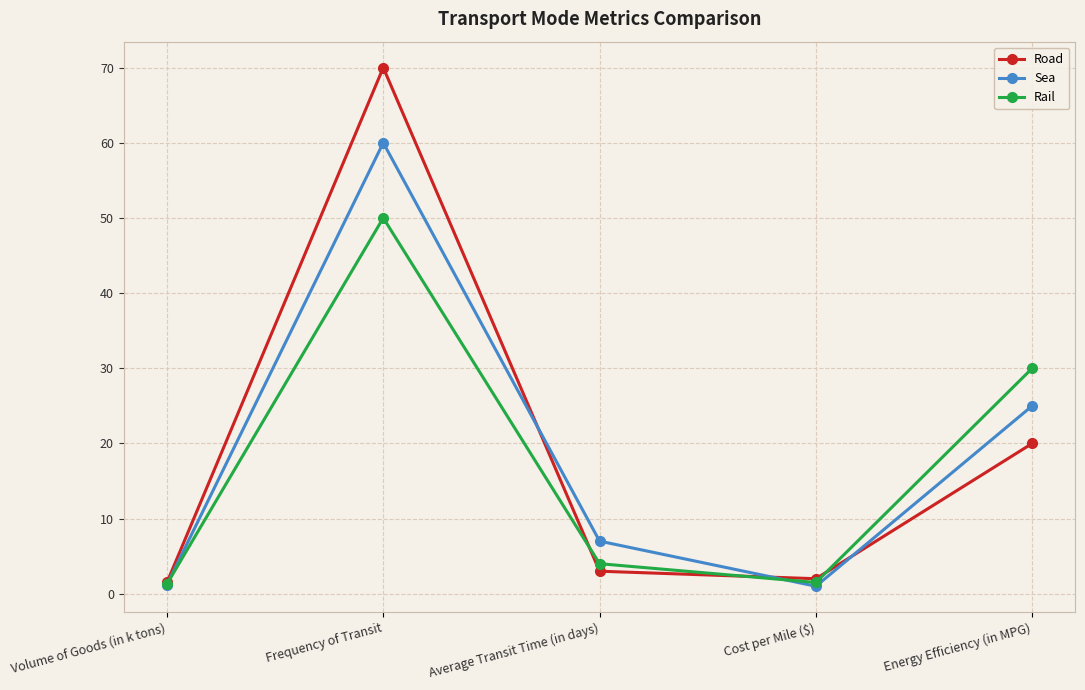

What is the difference between the Rail values at Energy Efficiency (in MPG) and Volume of Goods (in k tons)?

28.7